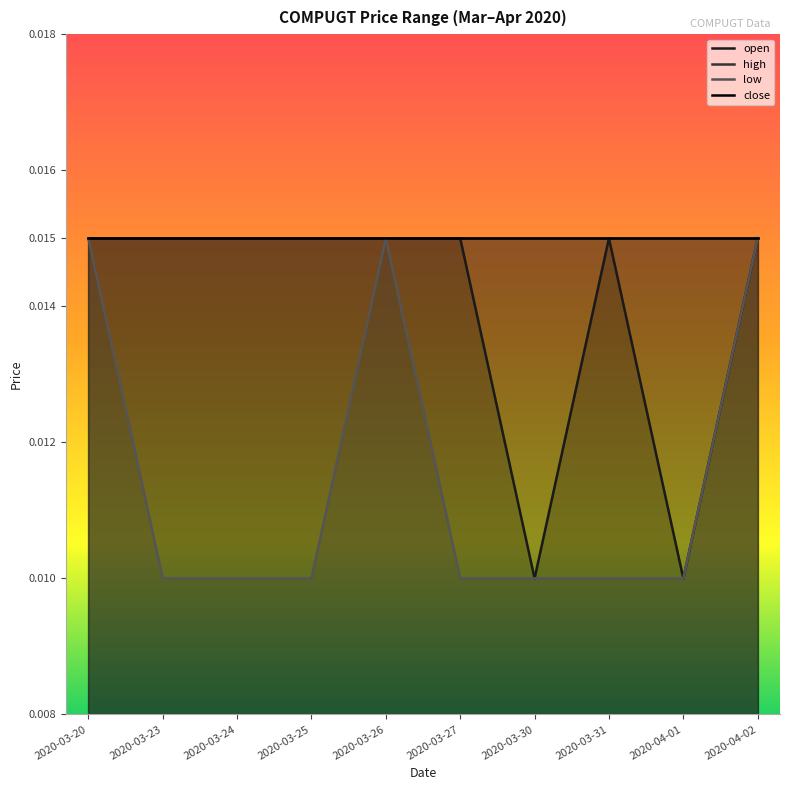

True or false: high has a value of 0.0 at 2020-03-31.

True